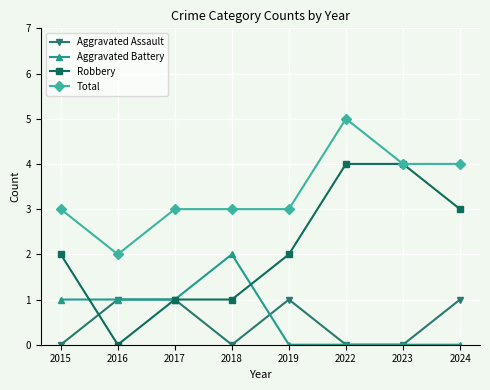

Which series has the largest total across all categories?

Total